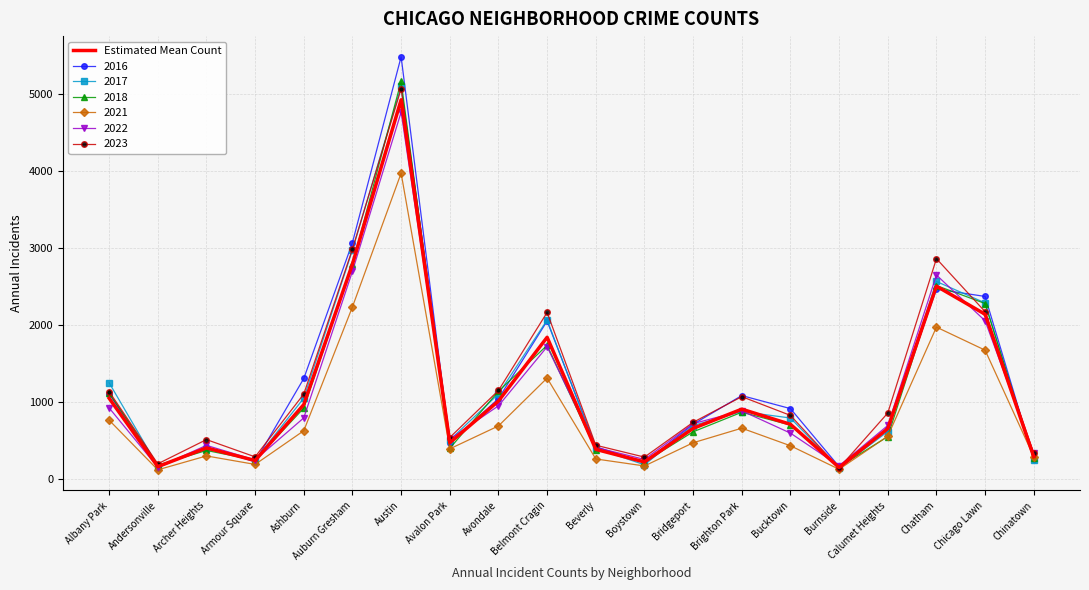

Which series has the largest range (max minus min)?

2016